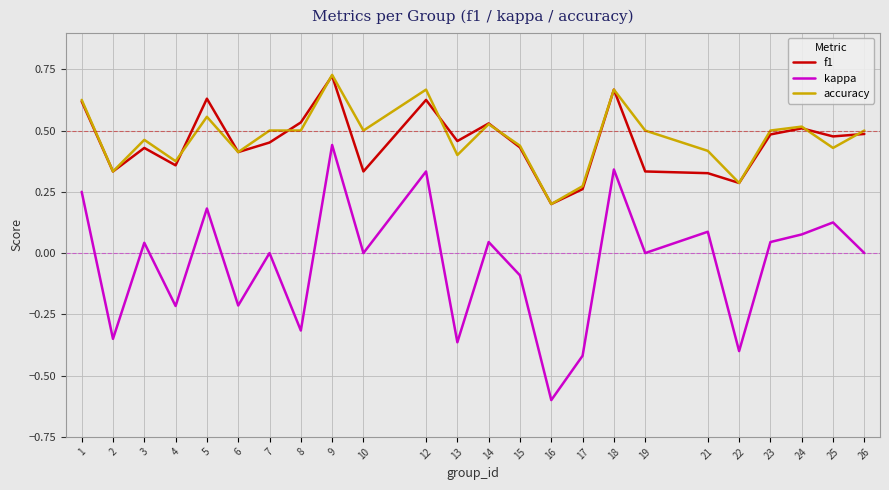

At which category does kappa reach its first local peak?

3